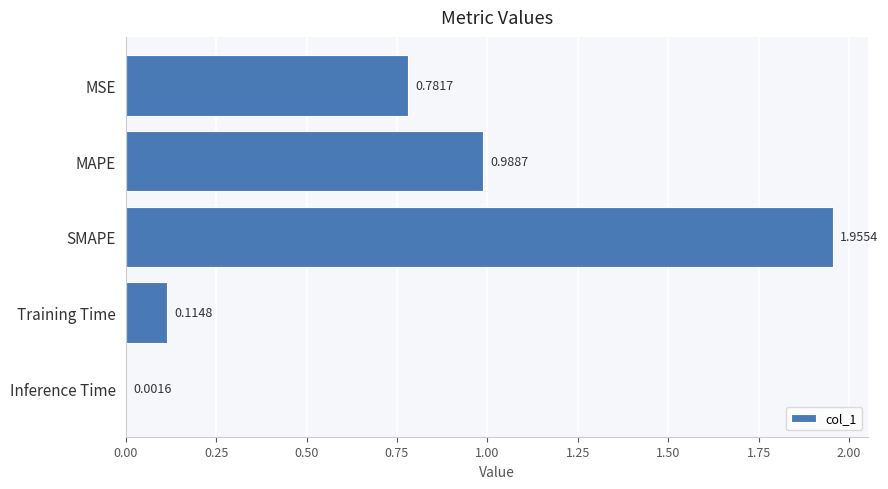

What is the sum of the values at MAPE and Training Time?

1.1